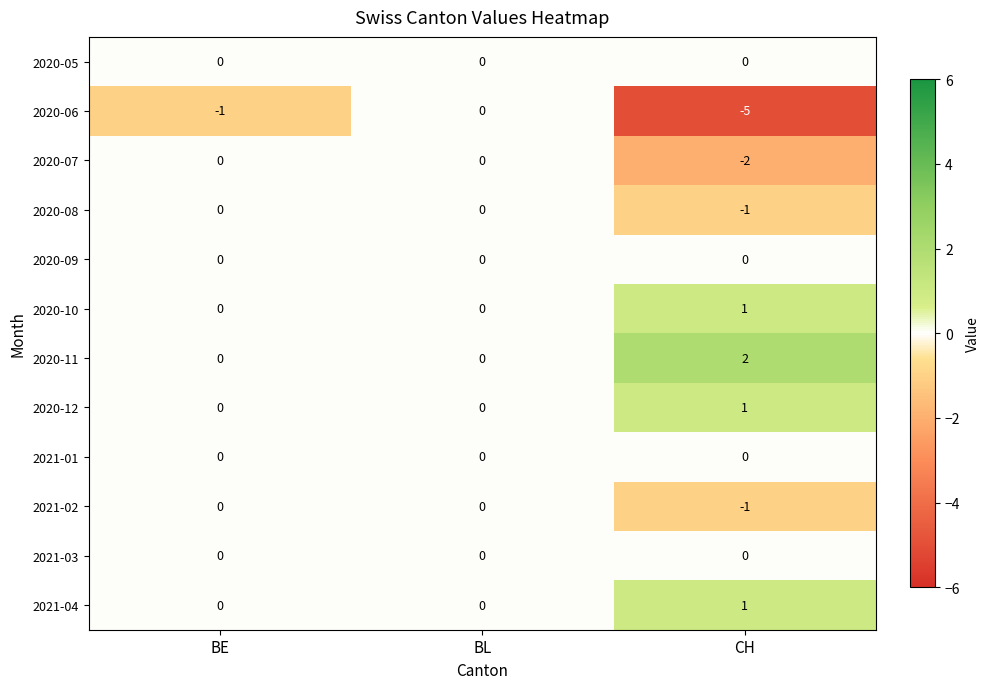

Which label corresponds to the smallest value in the chart?

CH